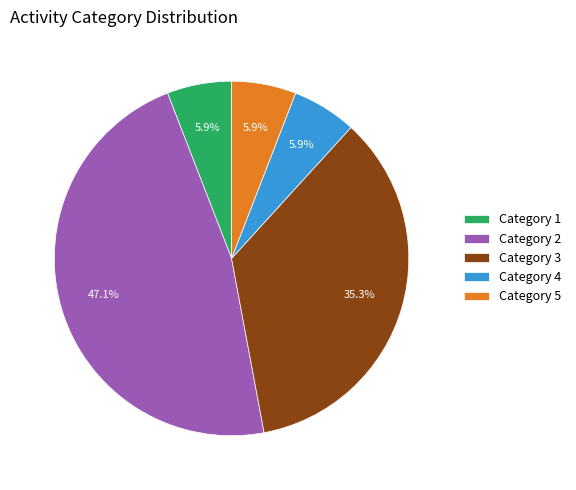

What is the total percentage of Category 1 and Category 5?

11.8%